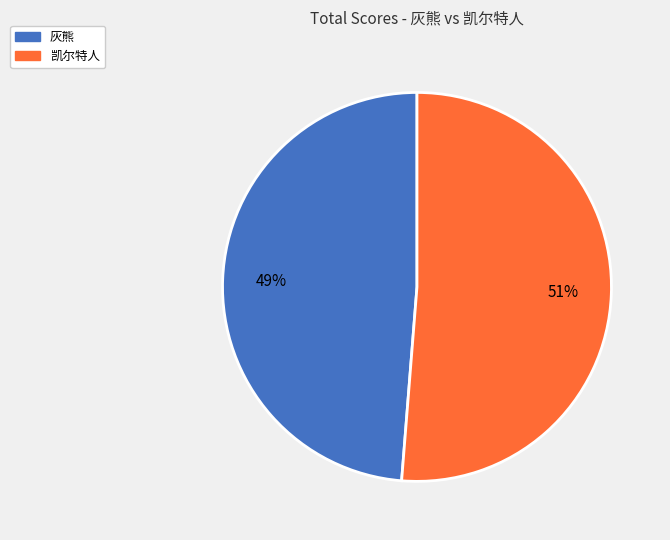

To the nearest percent, what portion does 凯尔特人 represent?

51%